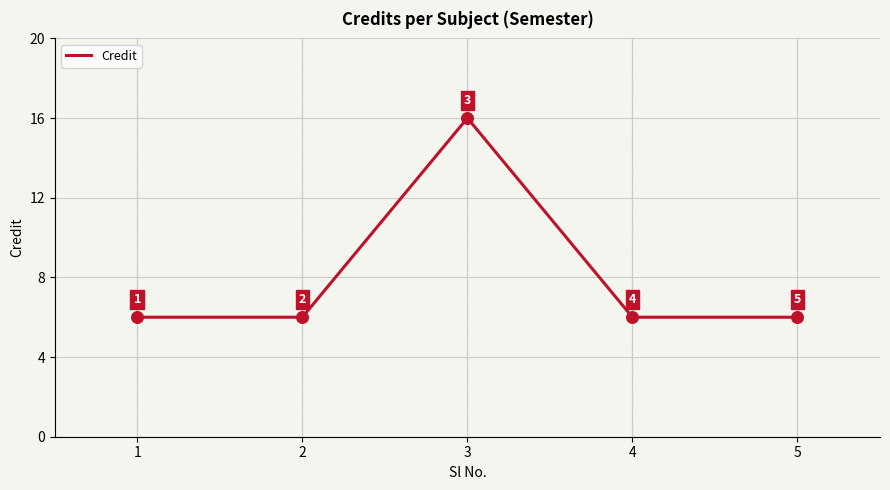

Which has a higher value, 3 or 5?

3